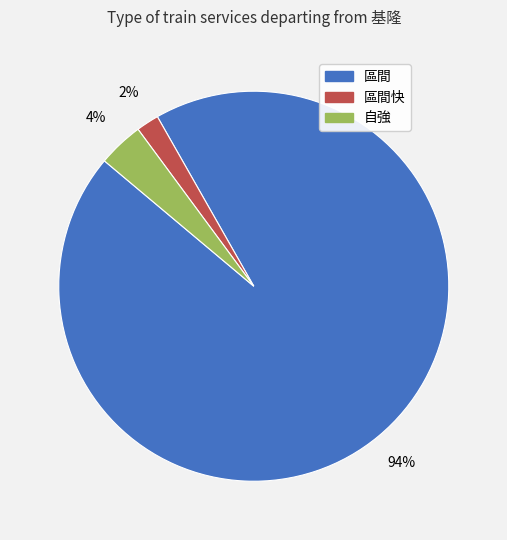

To the nearest percent, what is the average slice percentage?

33%